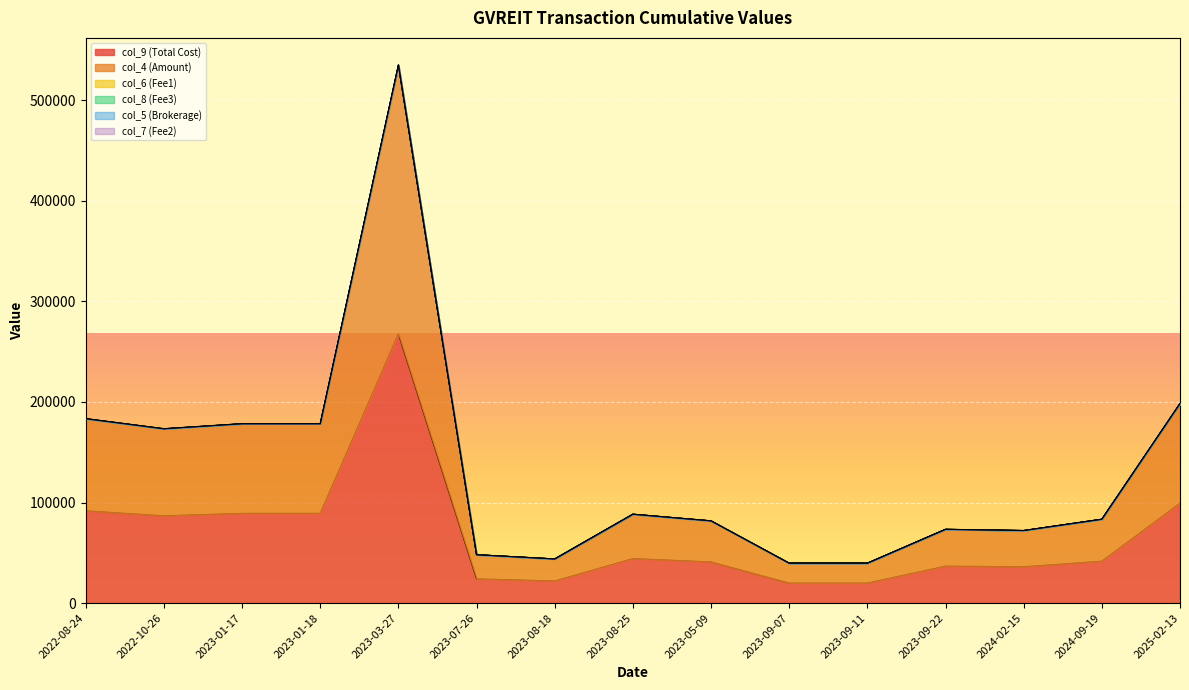

What is the label of the 14th point from the right?

2022-10-26